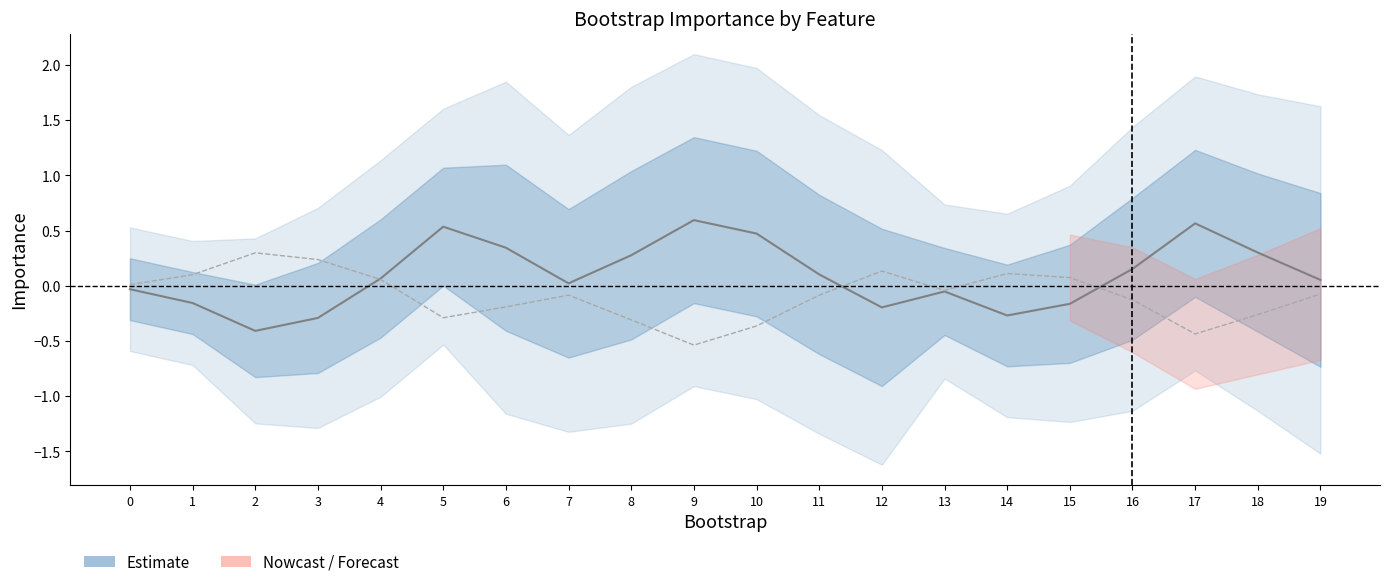

The biomarker series shows 0.3 at 5. True or false?

False